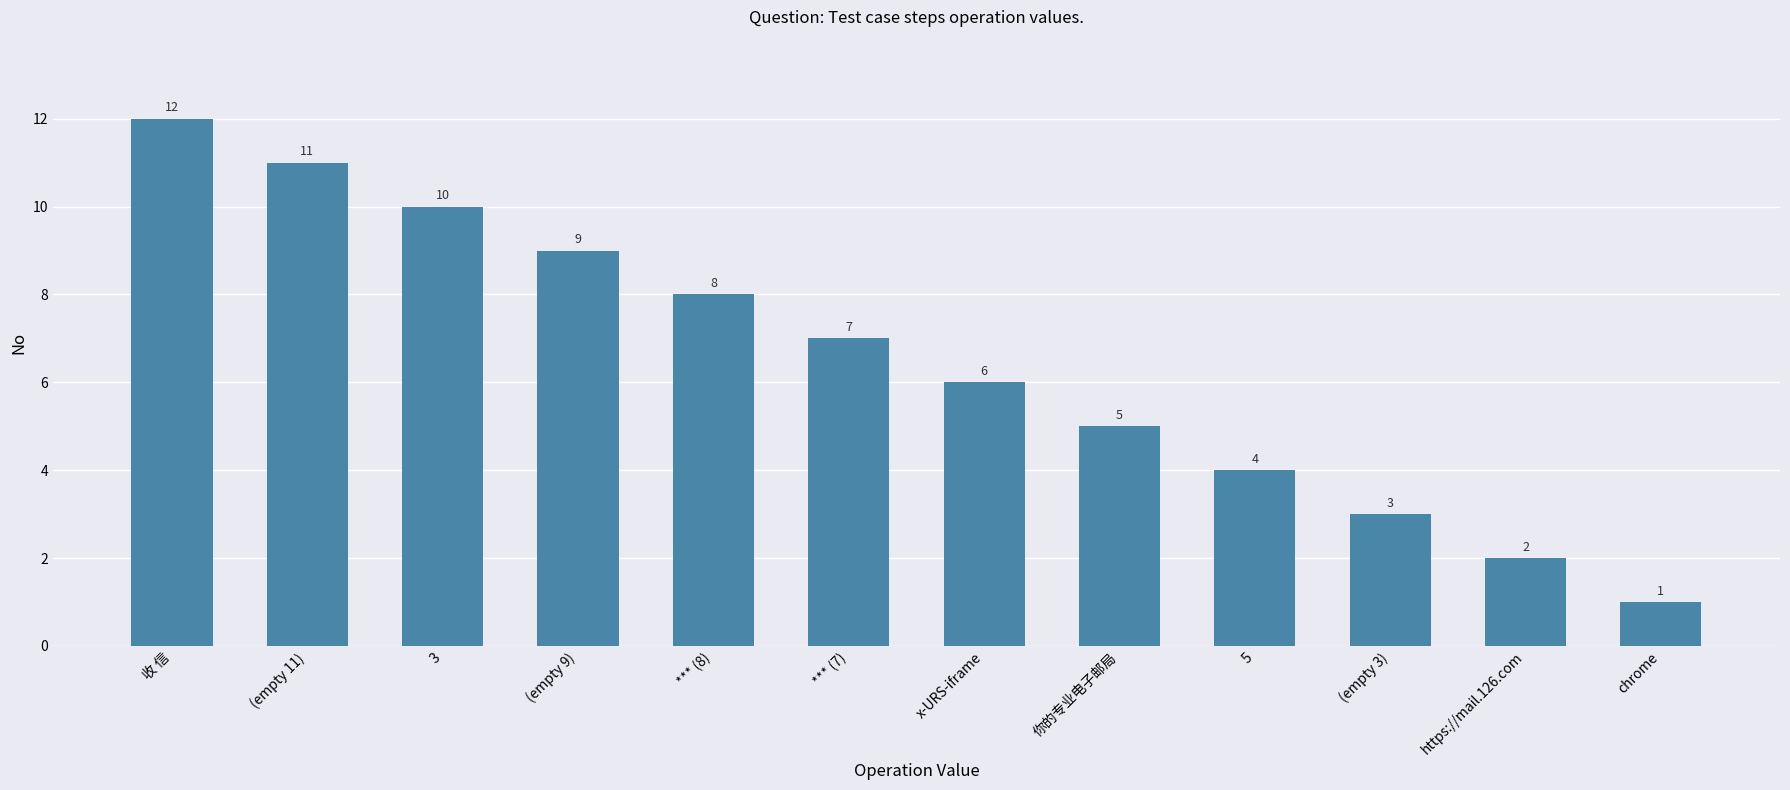

What is the sum of the values at 3 and https://mail.126.com?

12